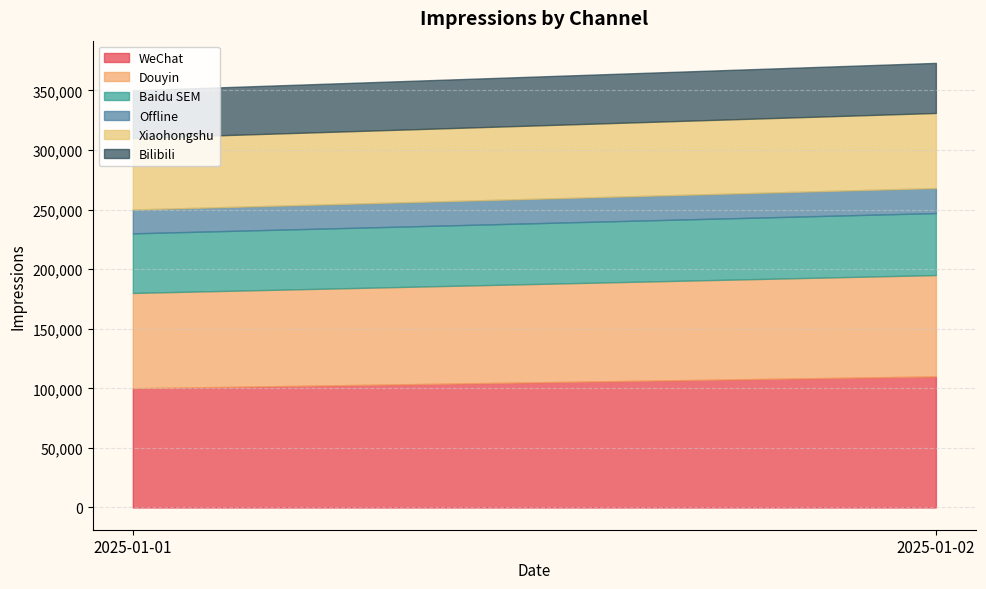

What is the approximate value of Baidu SEM at 2025-01-02?

52000